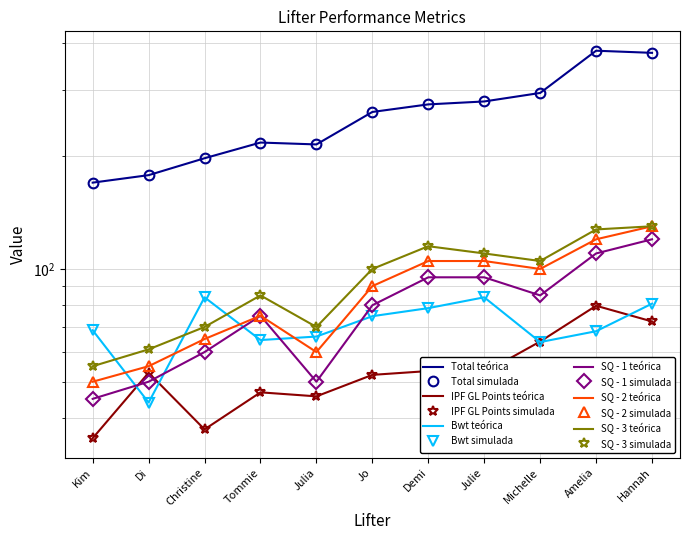

What is the total value across all series at Christine?

513.8